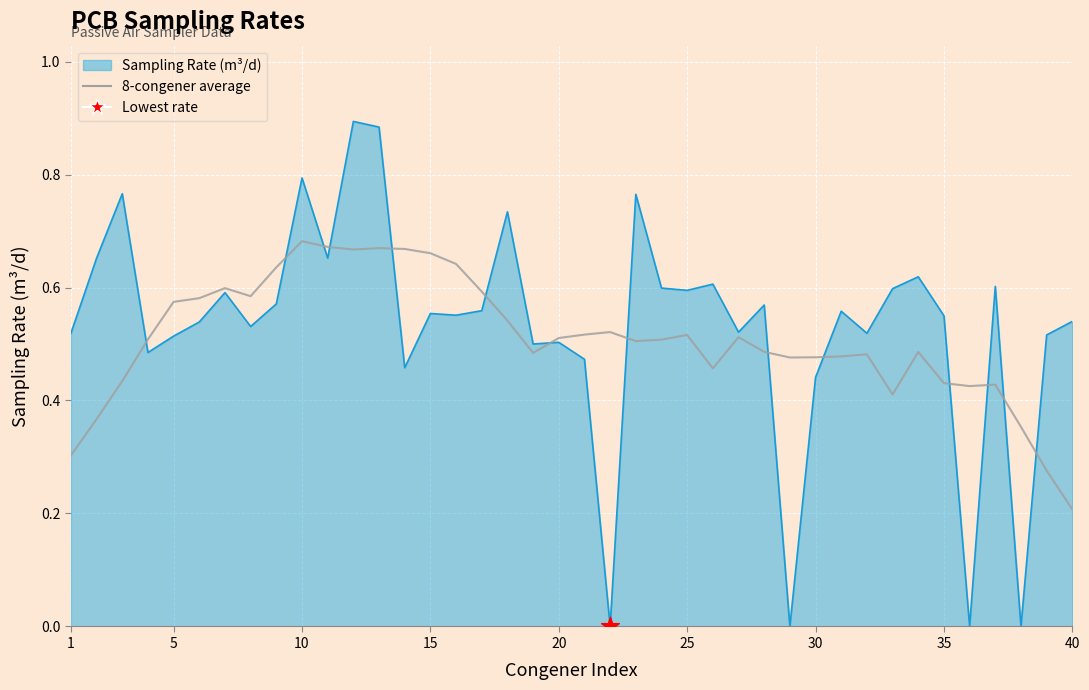

Which series reaches the maximum Y coordinate?

Sampling Rate (m³/d) line